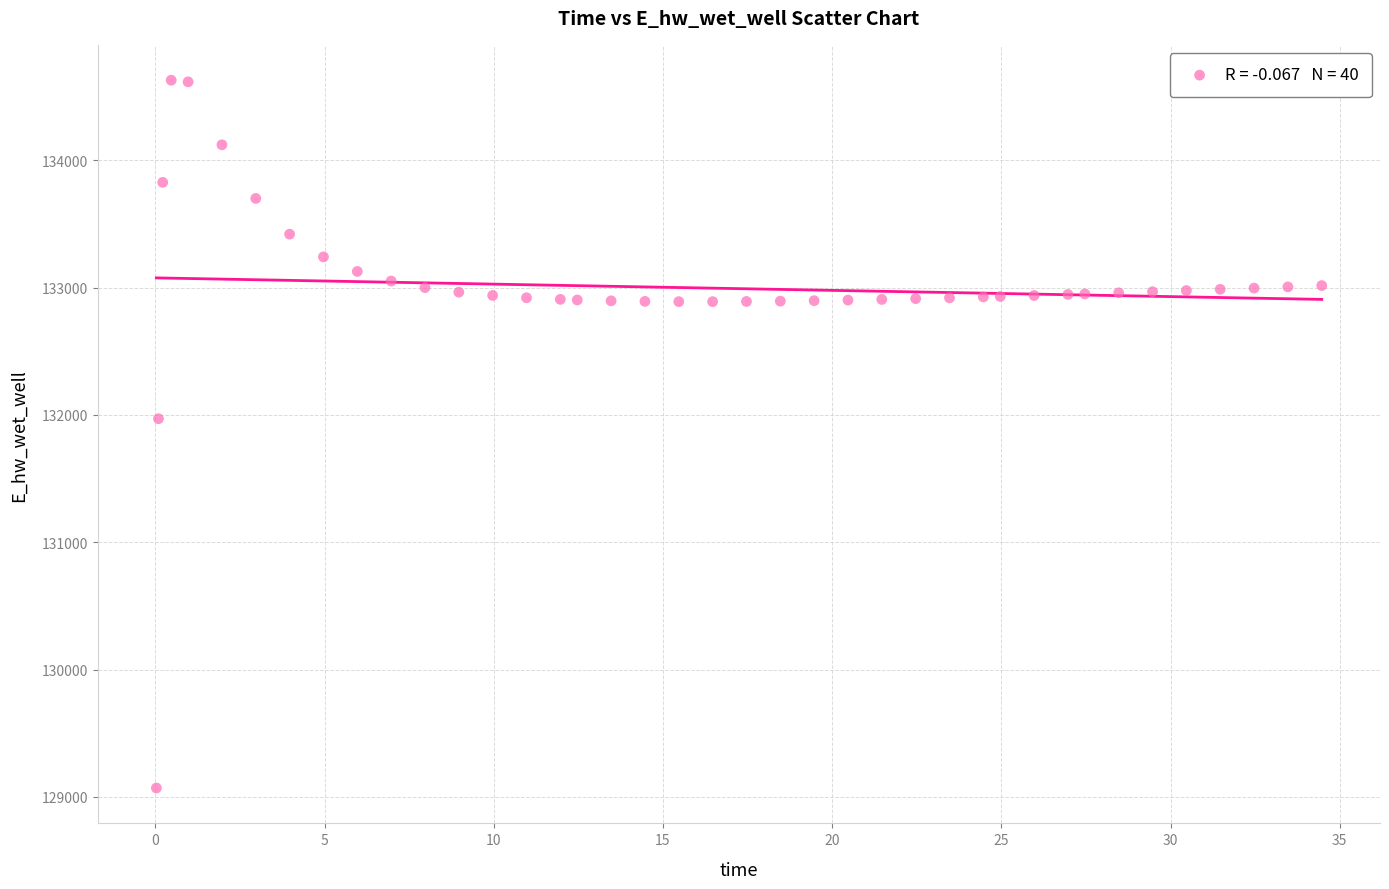

What Y value in the scatter plot is closest to 131849?

131970.0